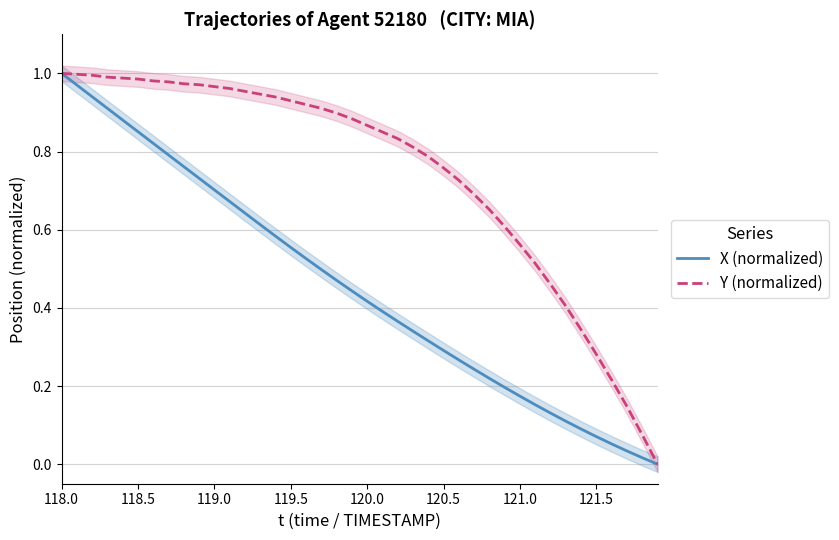

At which label does X (normalized) reach its peak?

118.0